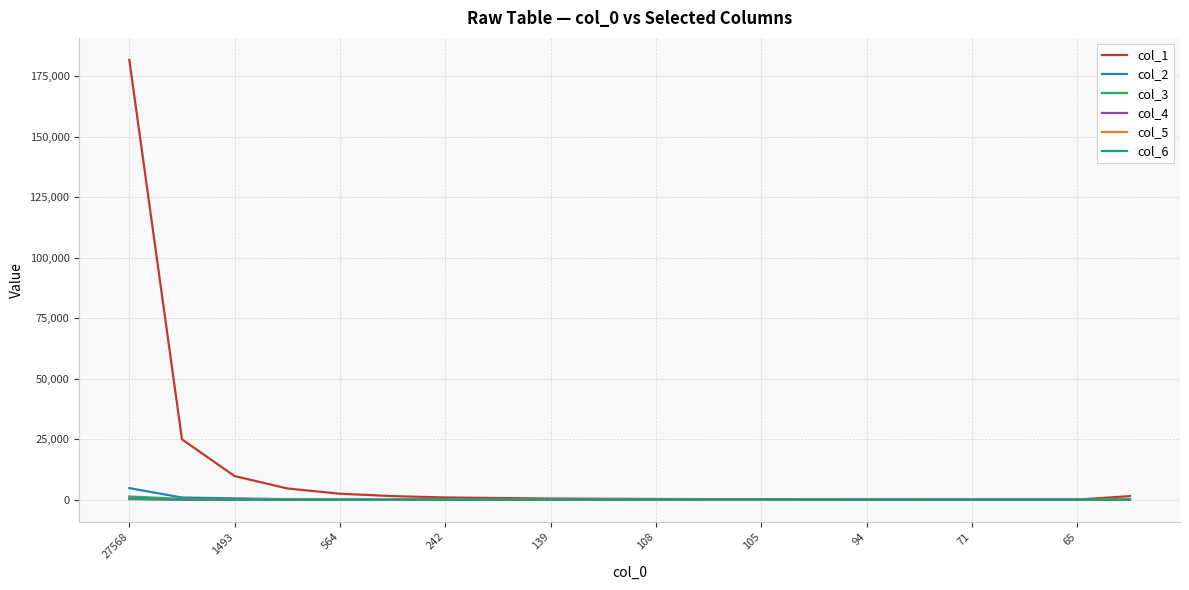

What is the greatest value displayed?

181835